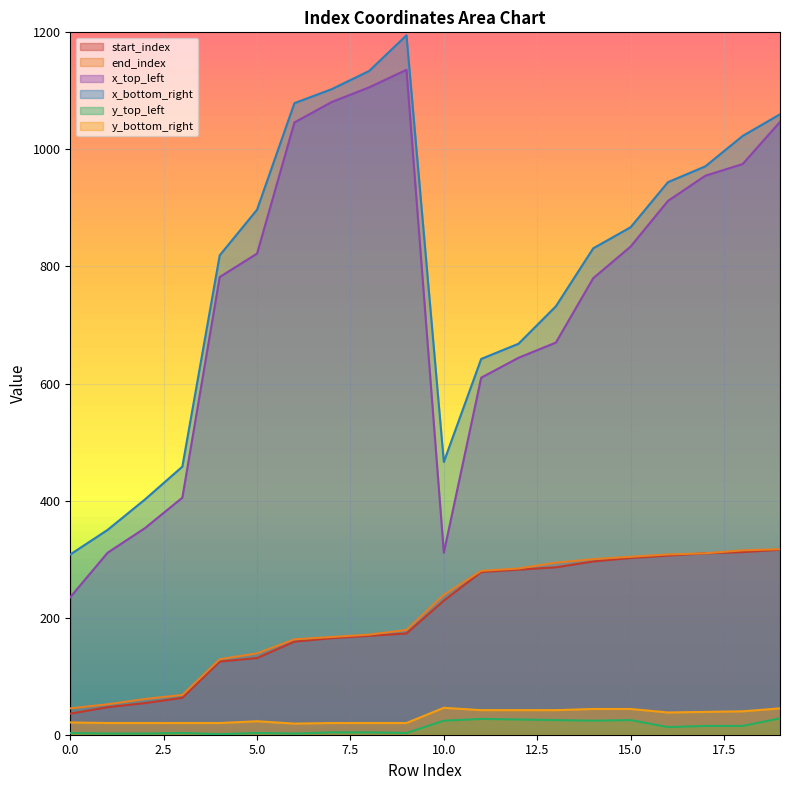

Which label corresponds to the largest value in the chart?

9